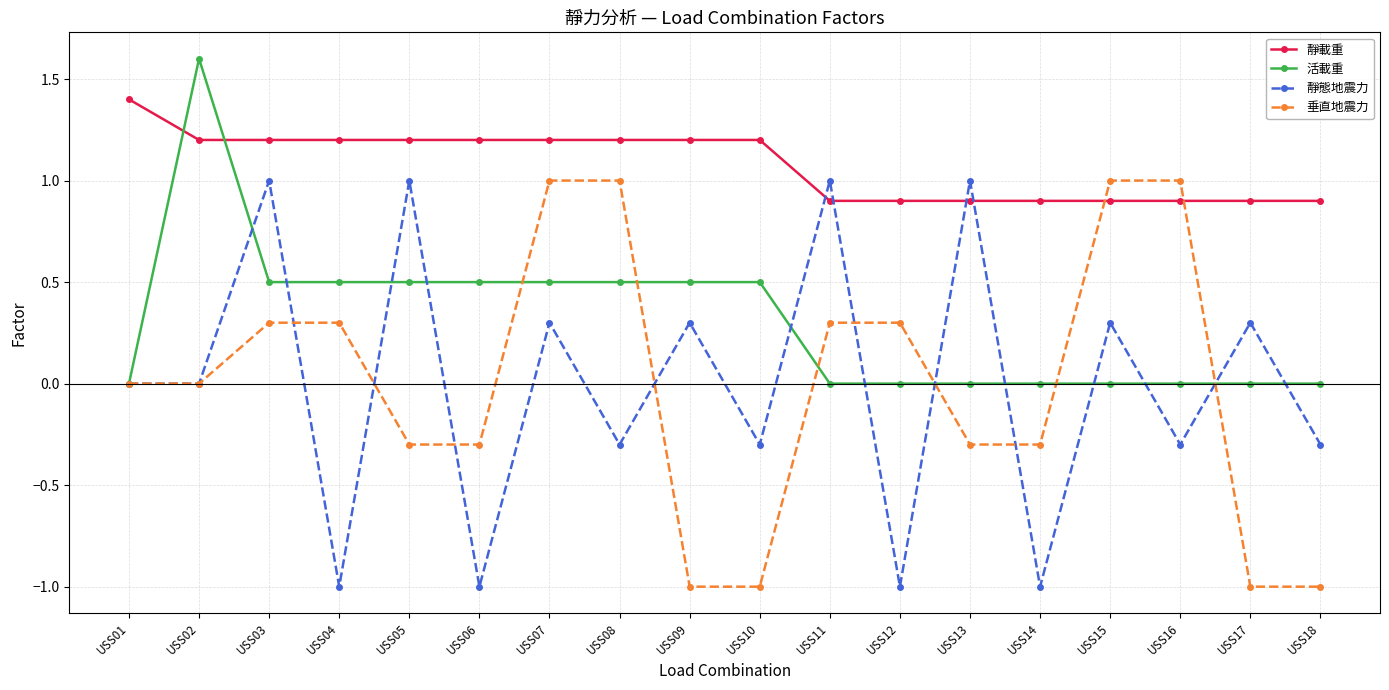

What value does the 靜載重 series have at USS11?

0.9